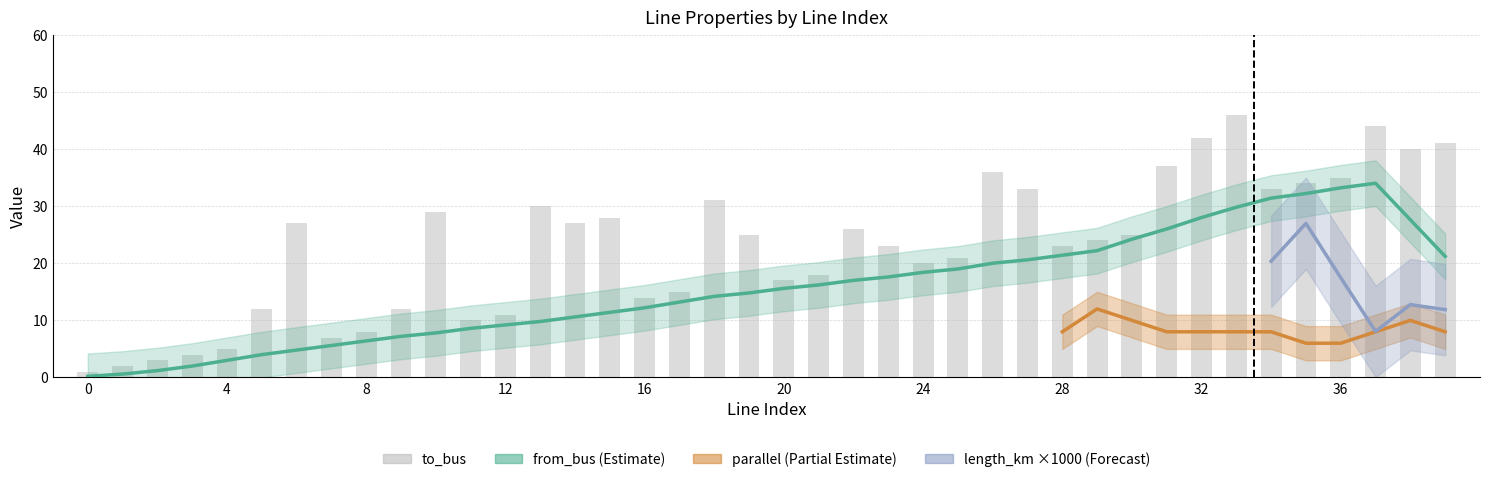

The value at 37 is 44. True or false?

True